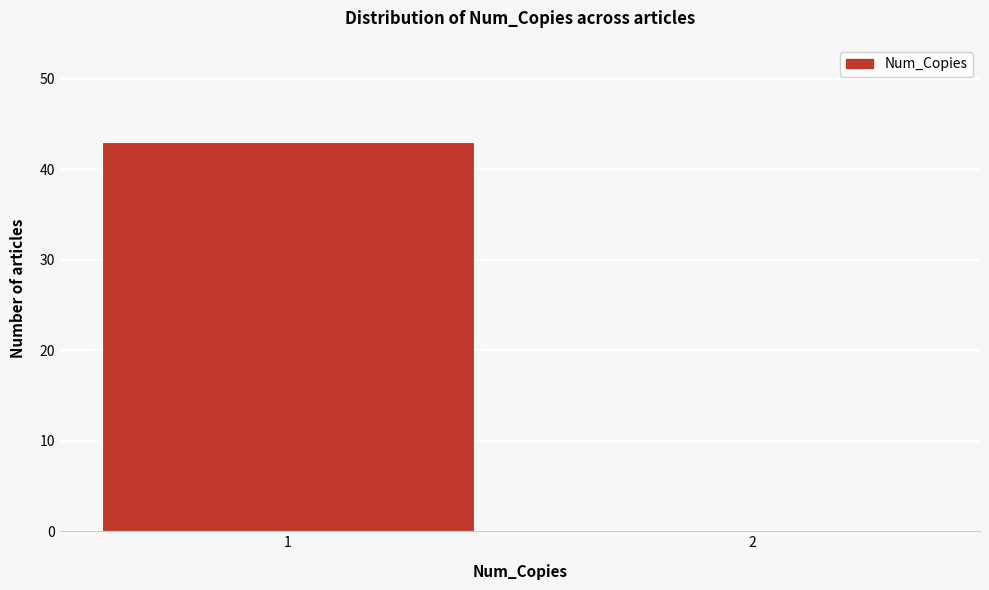

Reading right to left, what are all the values shown in this chart?

2=0	1=43